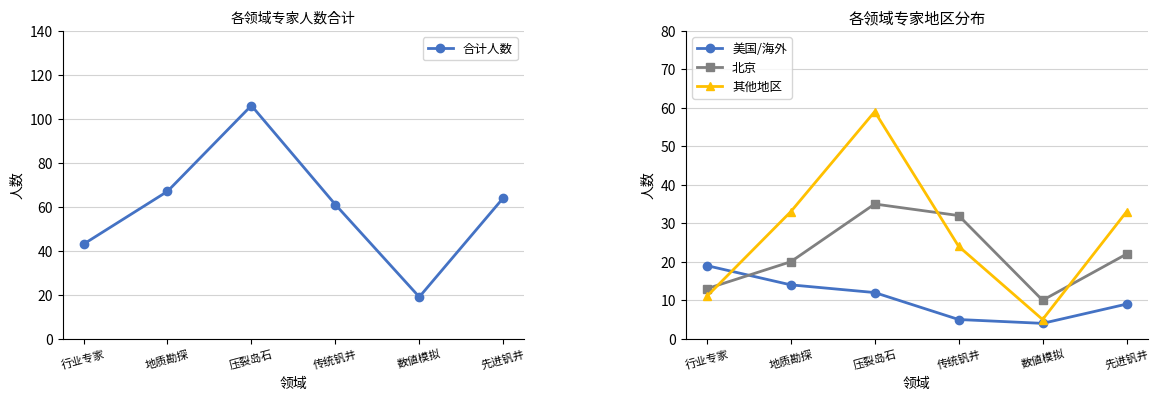

Is it true that 其他地区 equals 33 at 先进钒井?

True